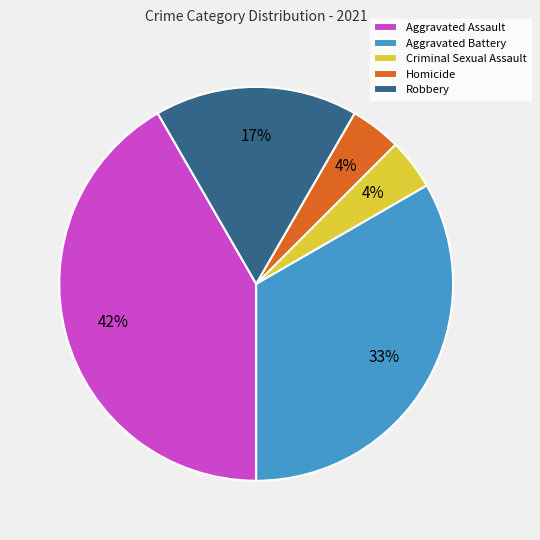

Count the number of slices in the pie.

5